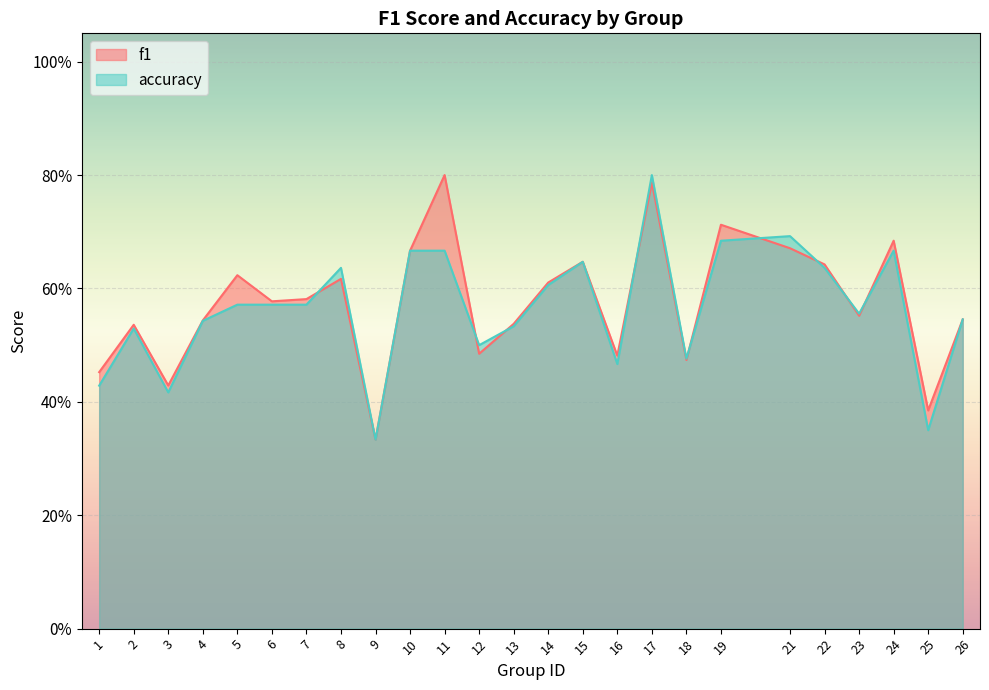

The value of accuracy at 3 is 0.4. True or false?

True